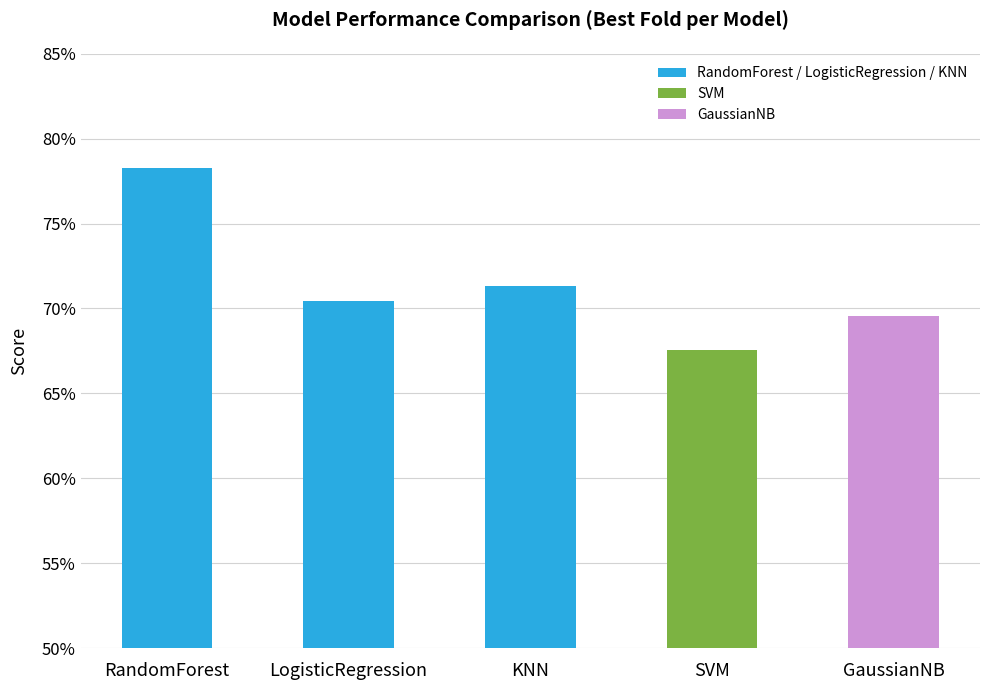

What is the difference between the values at GaussianNB and RandomForest?

0.1